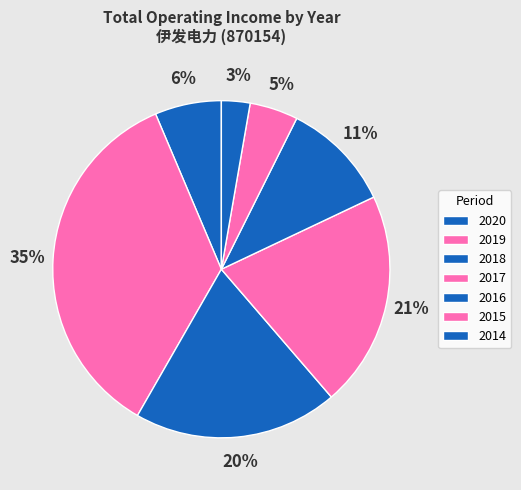

How many slices are in this pie chart?

7